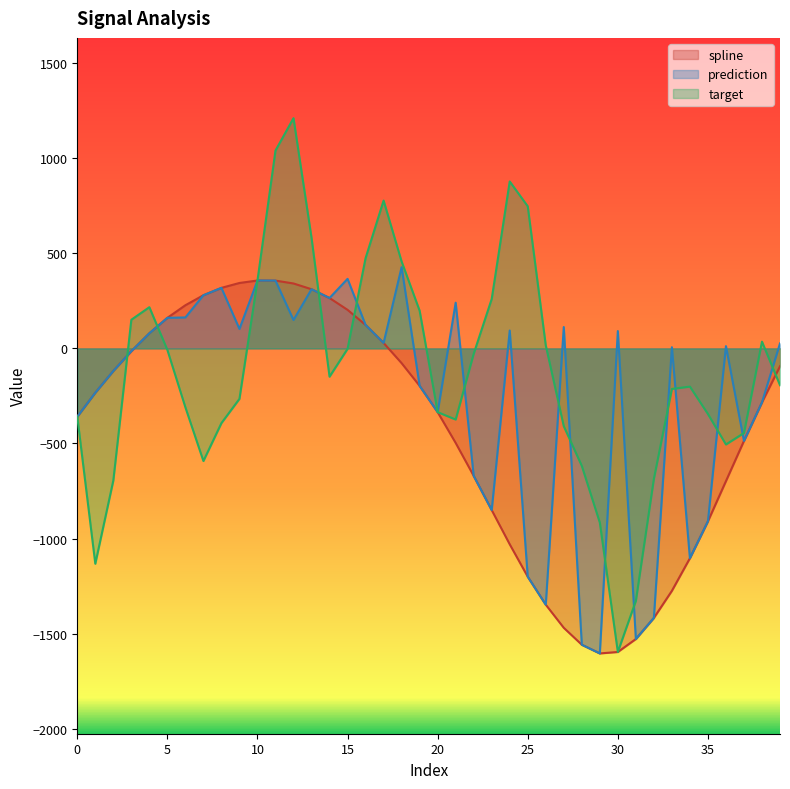

Where is the first local minimum for spline?

29